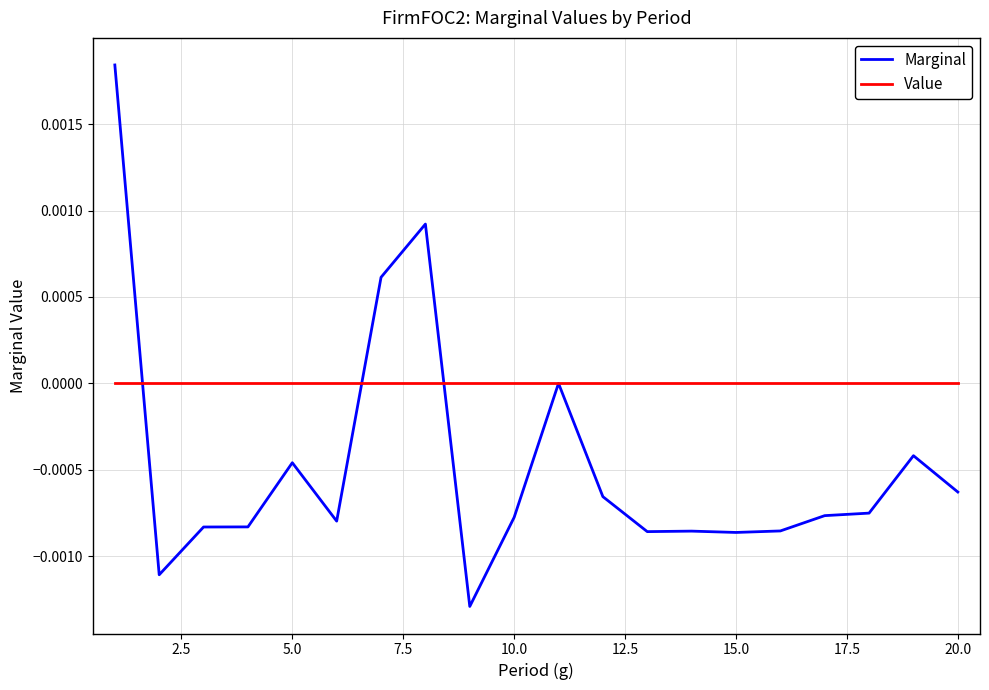

Count the number of categories in the chart.

20